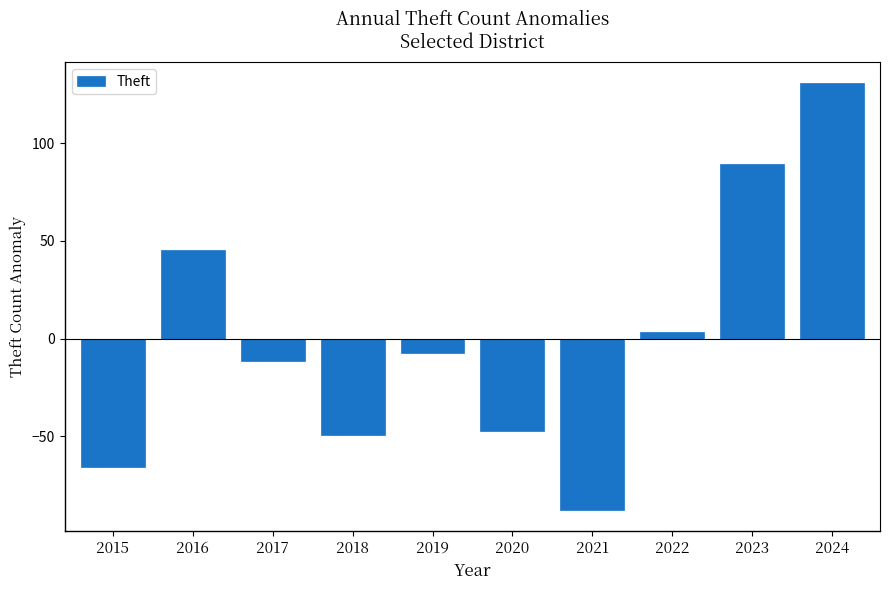

Reading left to right, list all the values displayed in this chart.

2015=-65.5	2016=45.5	2017=-11.5	2018=-49.5	2019=-7.5	2020=-47.5	2021=-87.5	2022=3.5	2023=89.5	2024=130.5